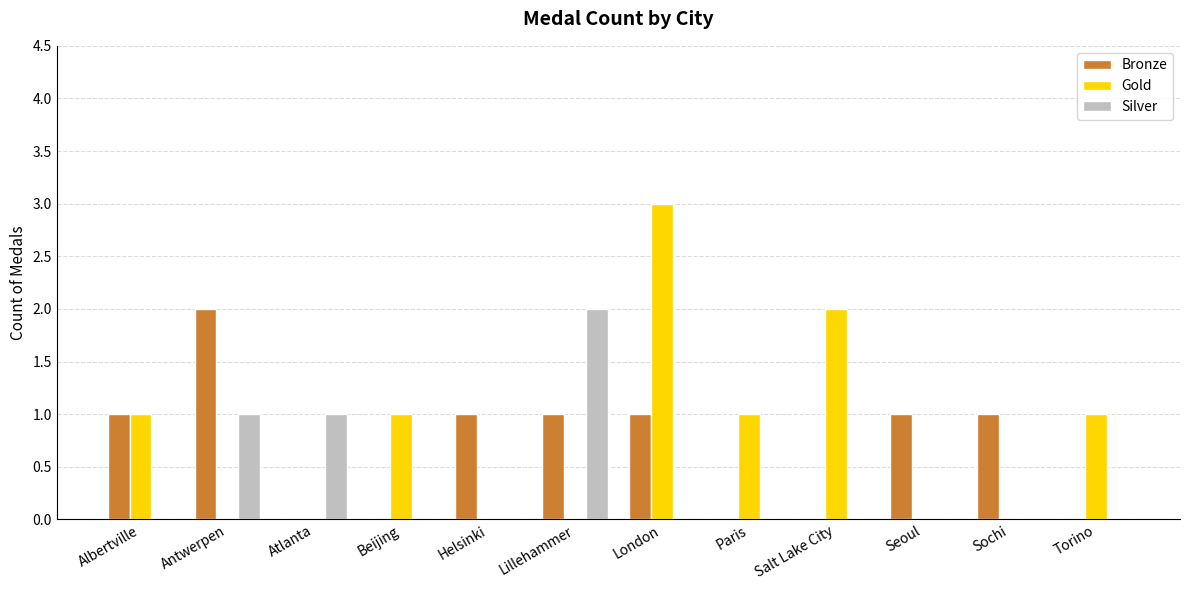

What is the difference between the Gold values at Albertville and Helsinki?

1